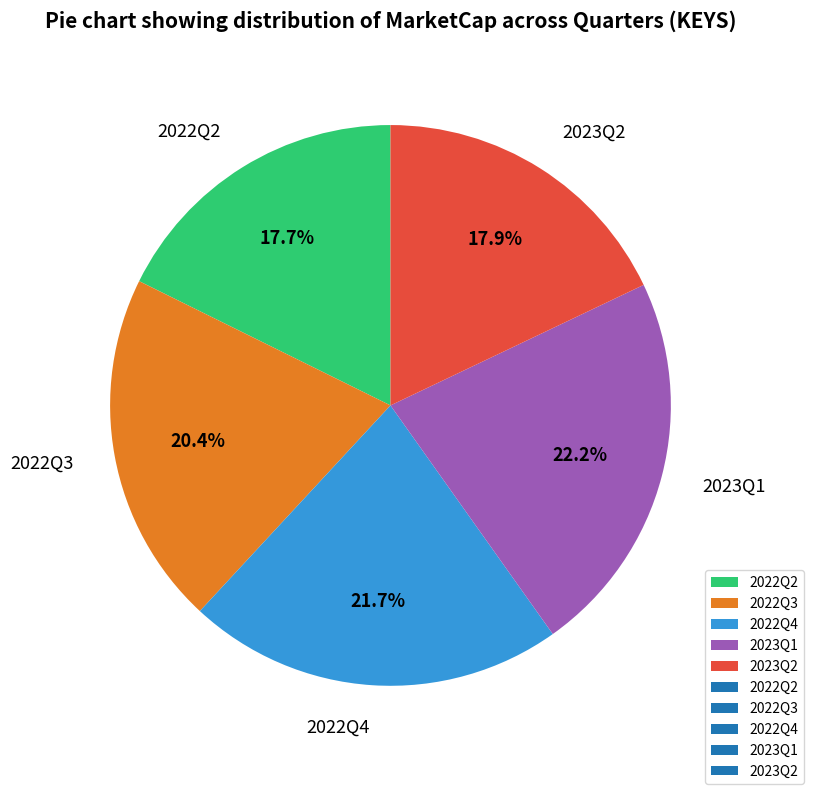

What percentage is the 2022Q3 slice, to the nearest percent?

20%